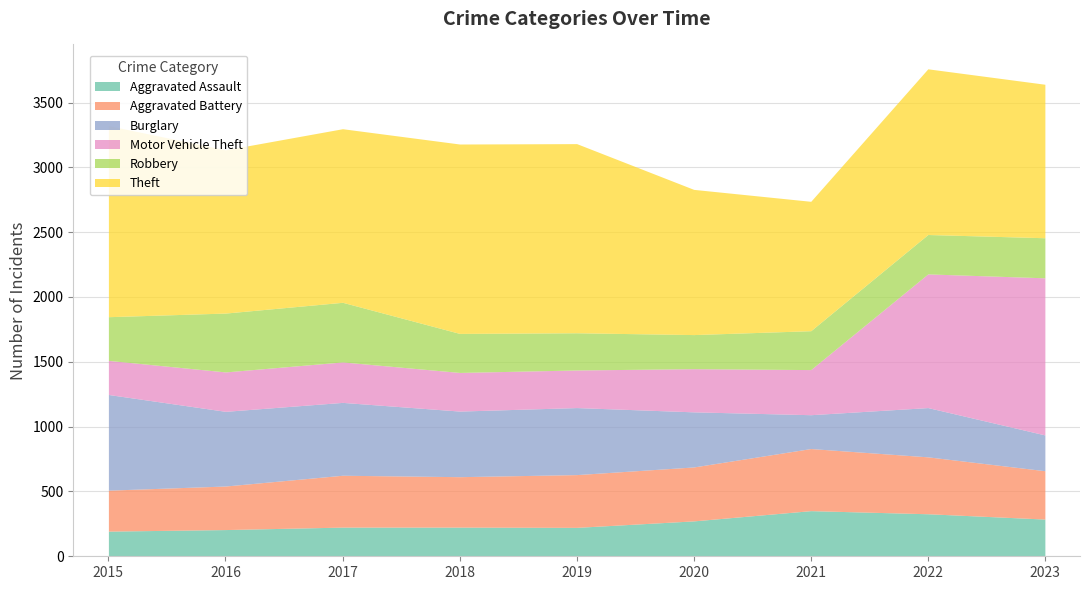

Where is the first local maximum for Burglary?

2019